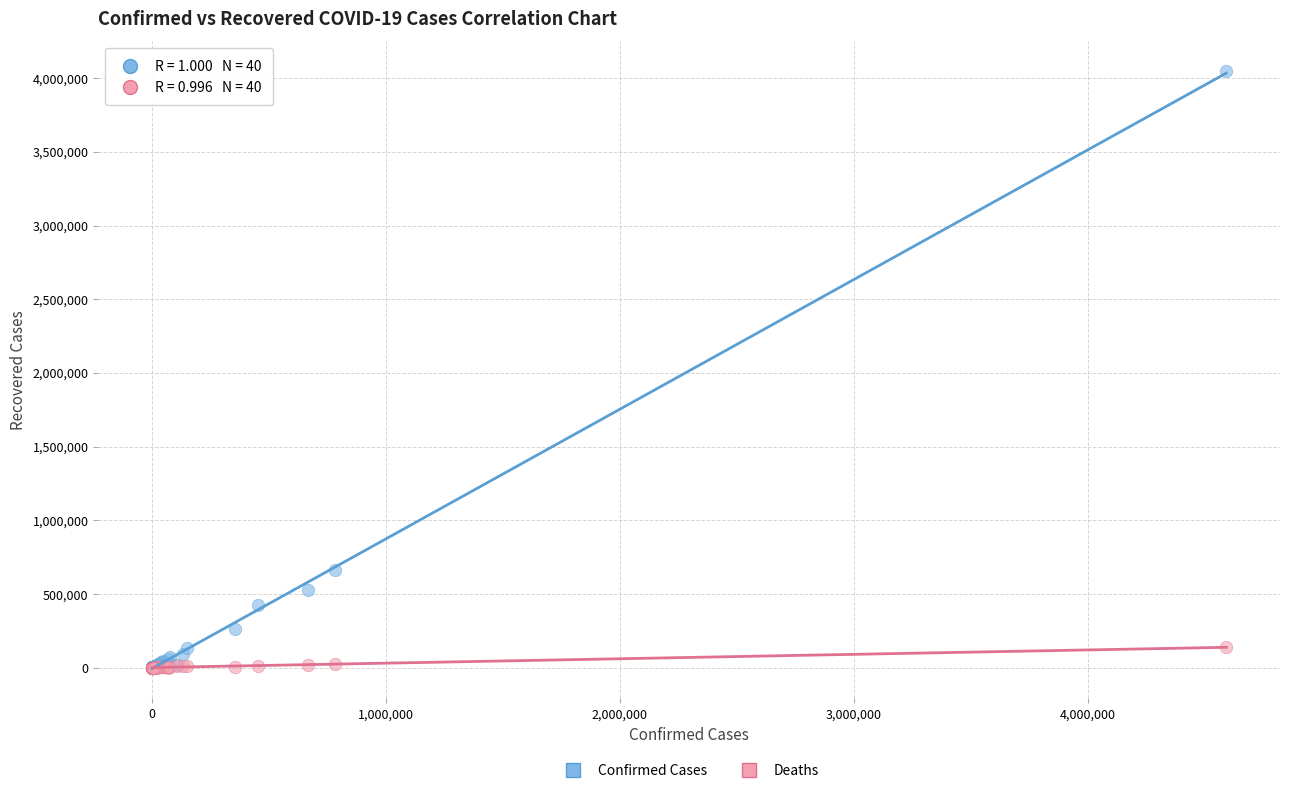

Across all series, what Y value is closest to 2023413?

662277